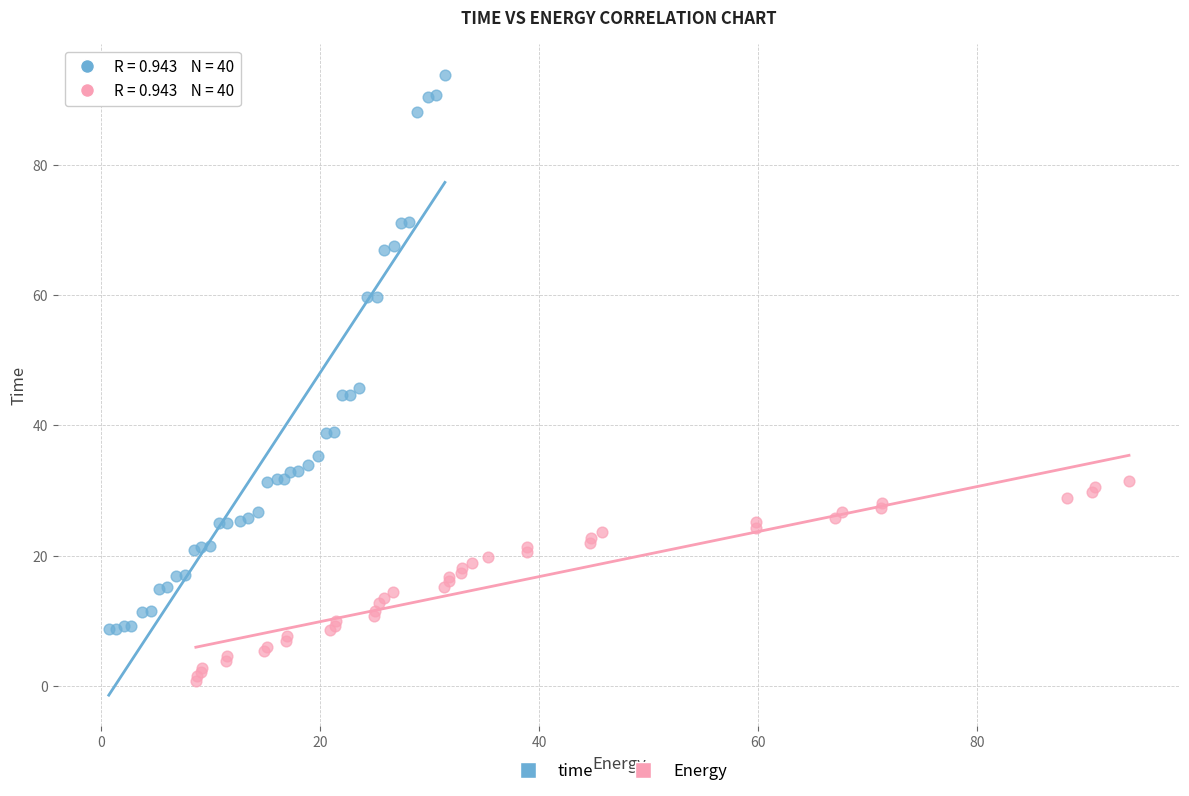

Which series contains the lowest Y value?

Energy